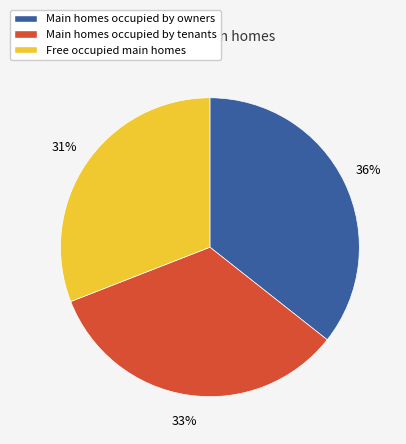

Do Main homes occupied by owners and Main homes occupied by tenants together represent more than half of the pie?

Yes